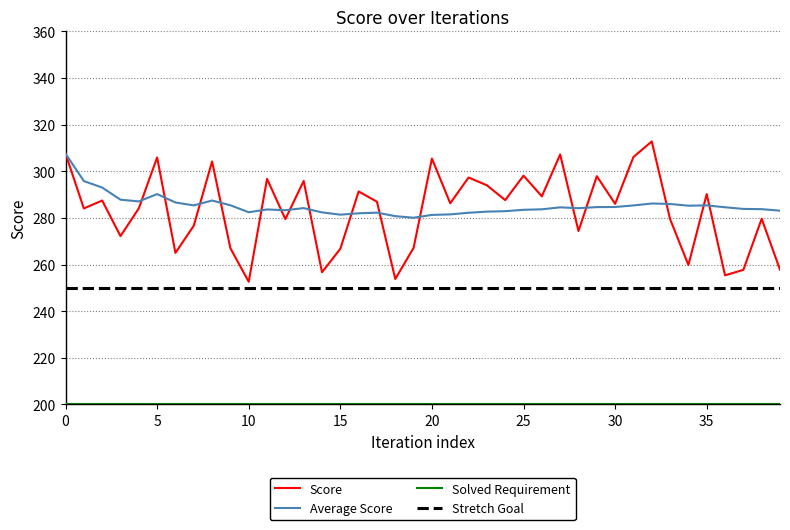

What is the smallest value displayed?

200.0